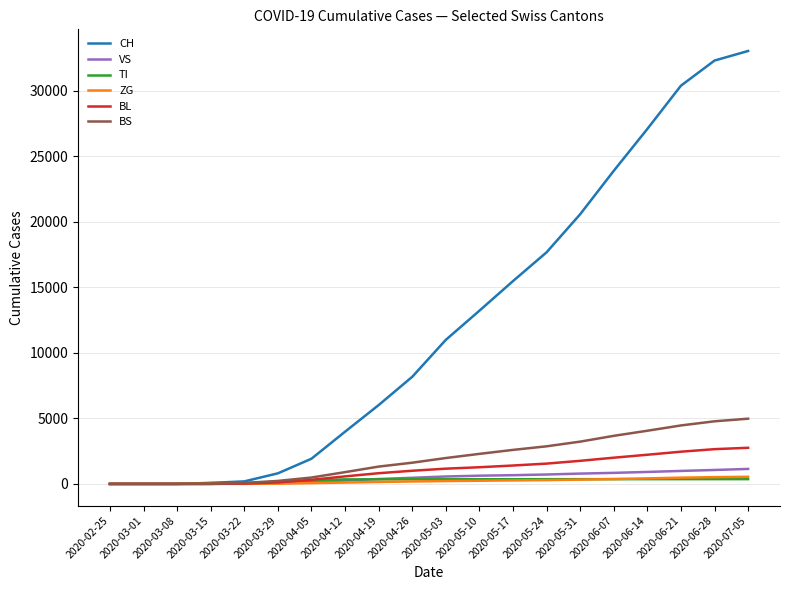

At how many categories does at least one series exceed 11163?

9